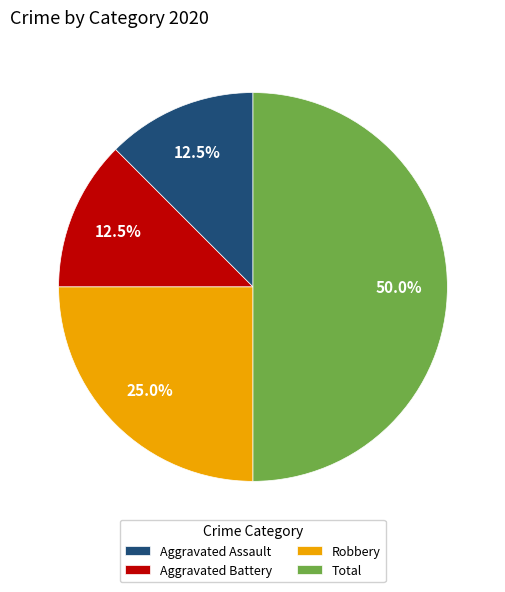

How many segments does this pie chart have?

4